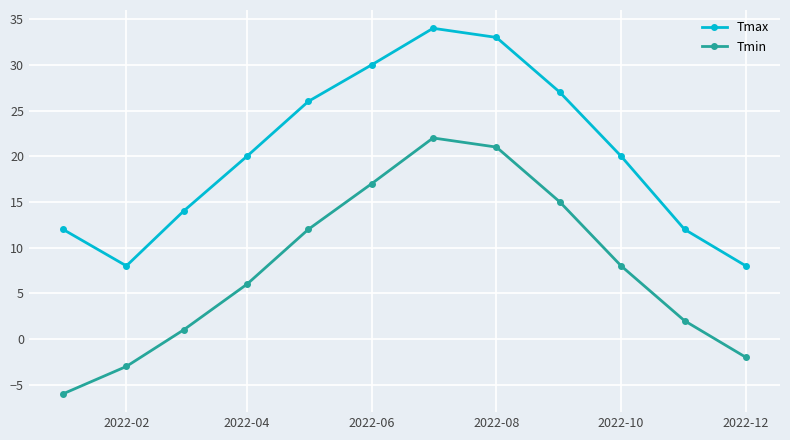

How many categories are shown in the chart?

12